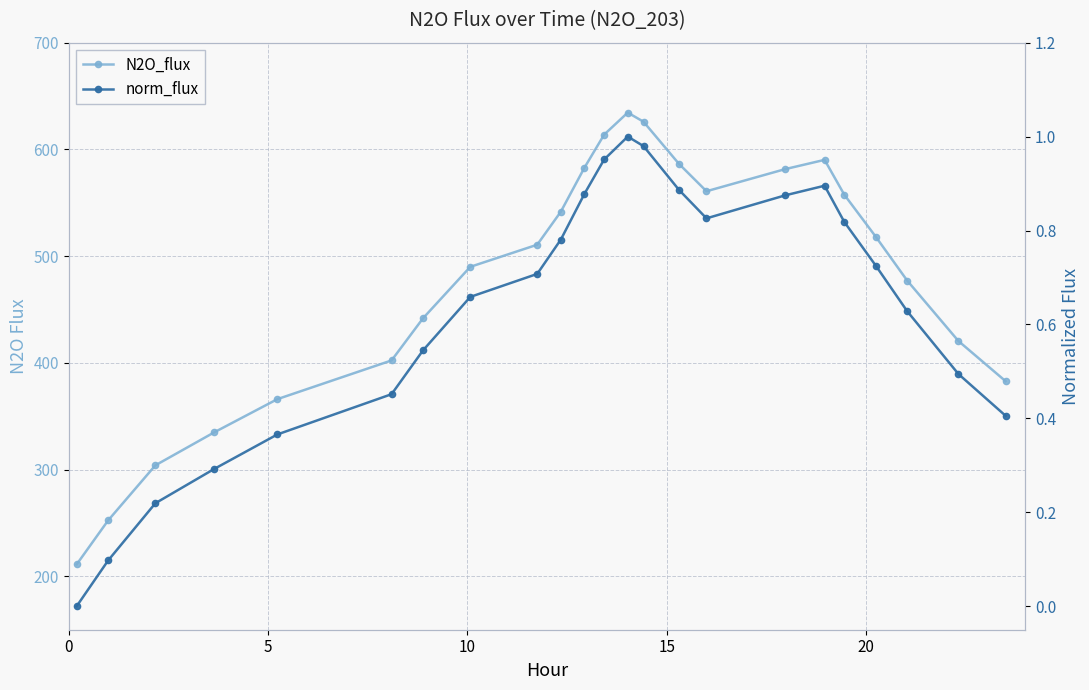

What is the difference between the second highest and second lowest values in the norm_flux series?

0.9